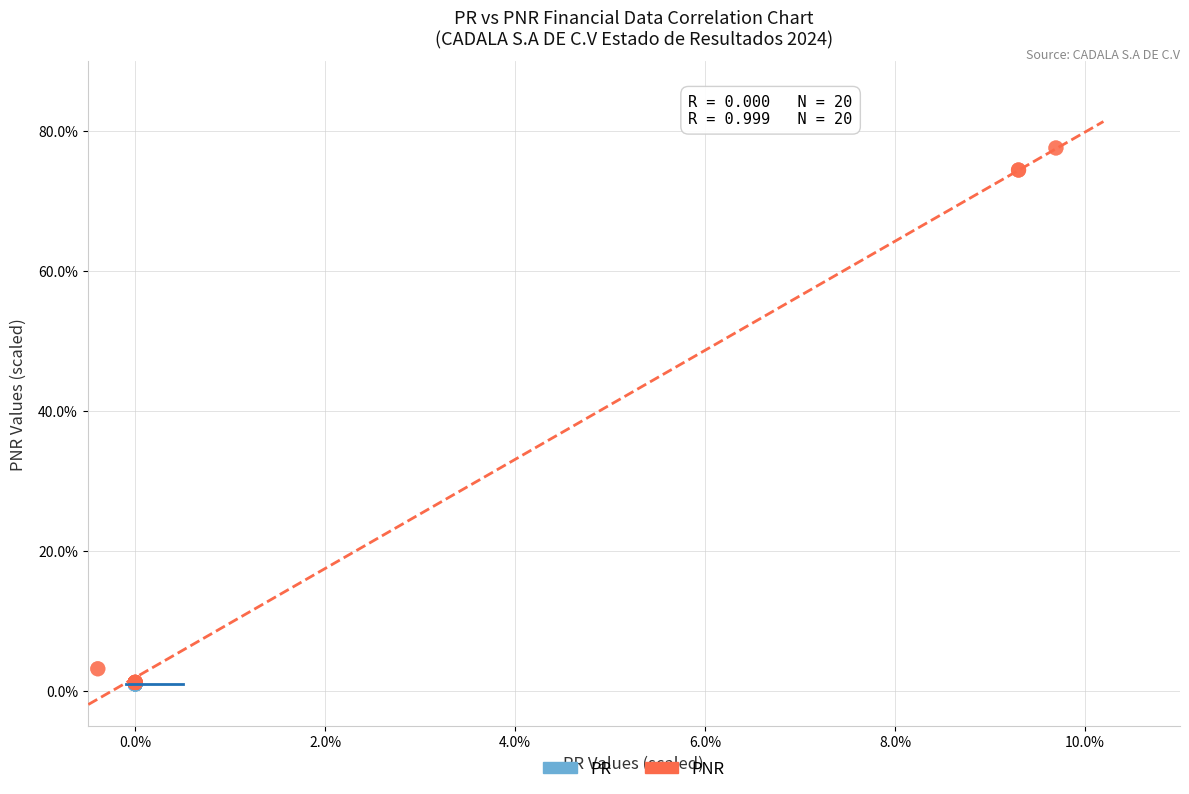

Which series contains the highest Y value?

PNR